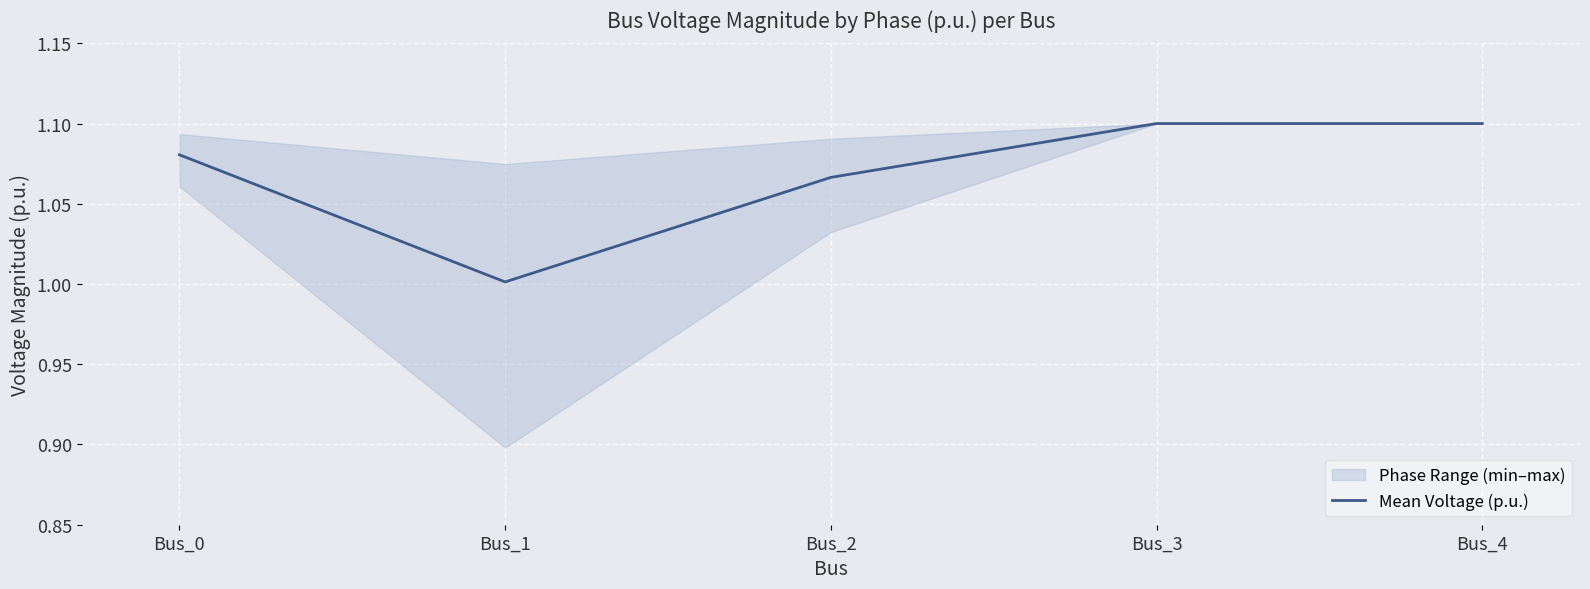

How many lines are shown in the chart?

1